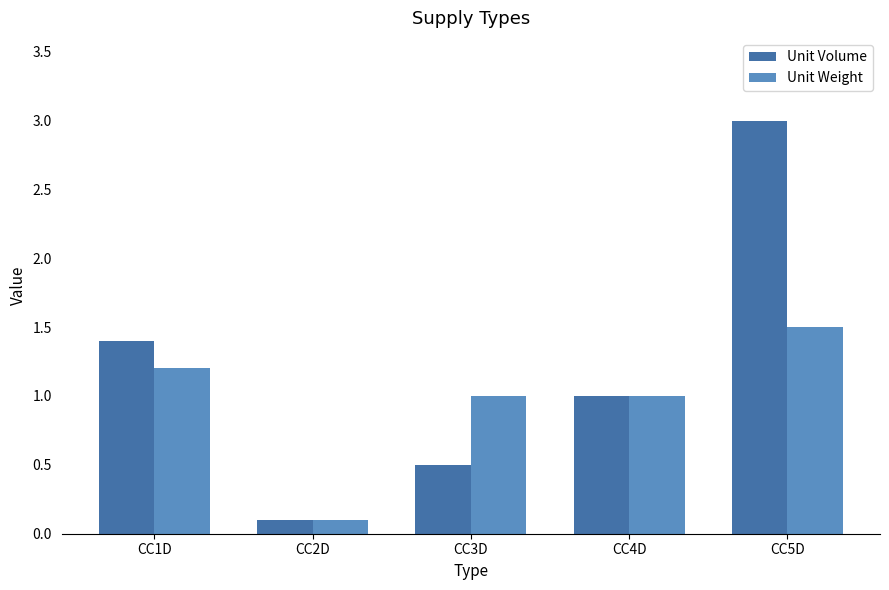

How many values in the Unit Volume series are below 1?

2